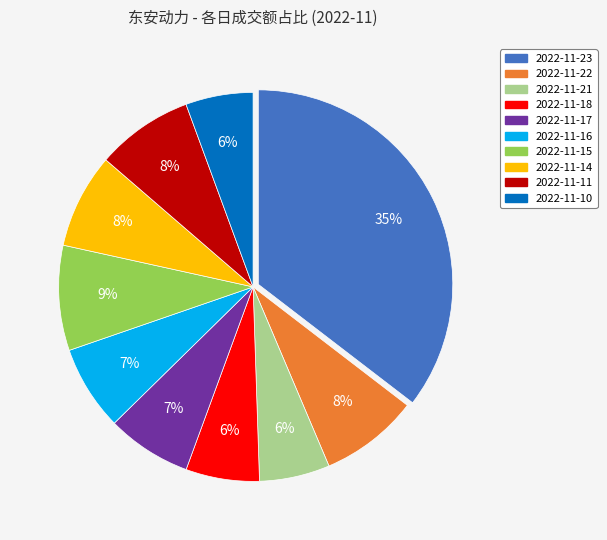

How many slices are in this pie chart?

10